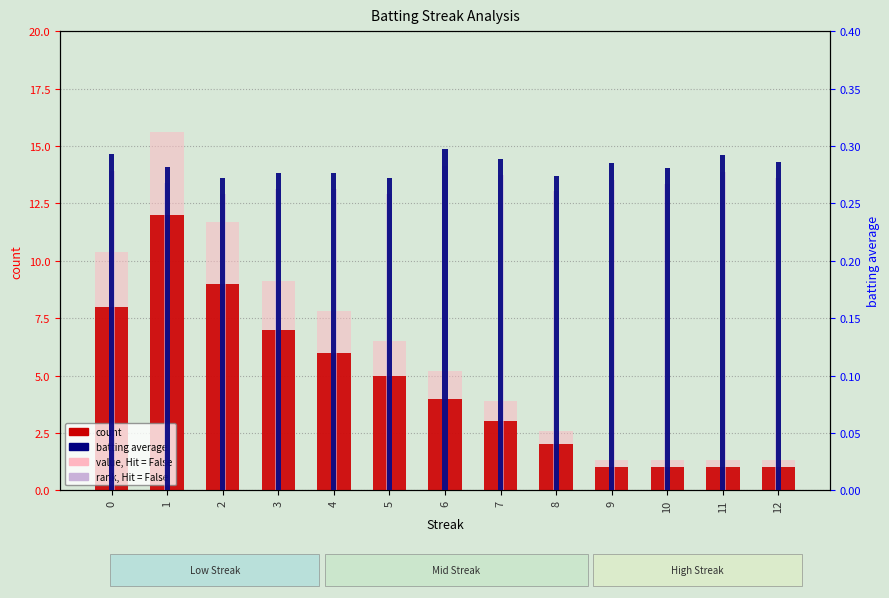

List the series in order of their peak value, highest first.

value (absent), count, batting average, rank (absent)